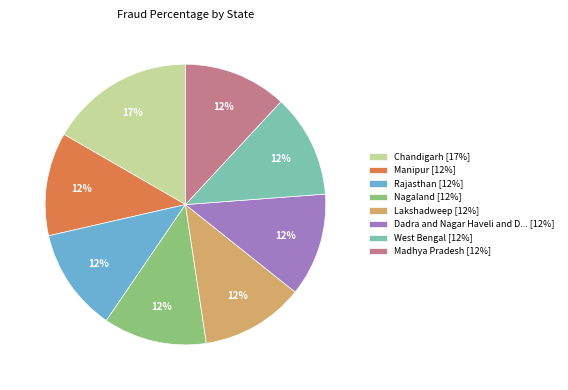

How many segments does this pie chart have?

8